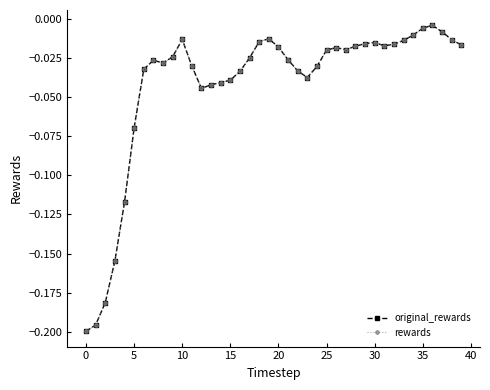

Is this an area chart (filled region under the line)?

No